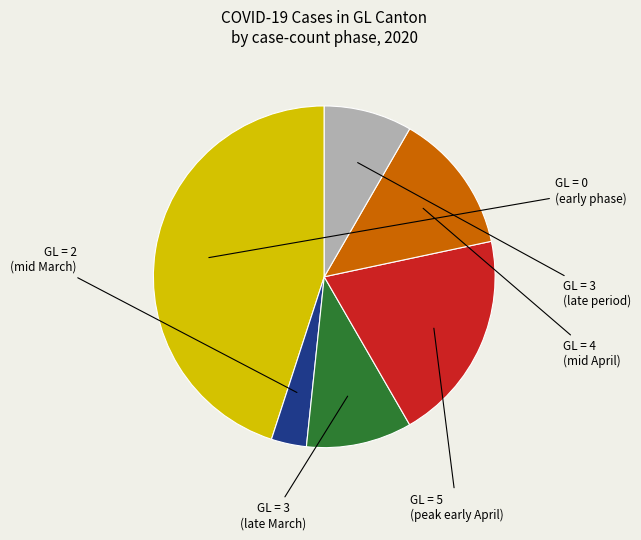

Is there any slice that represents more than half of the pie?

No